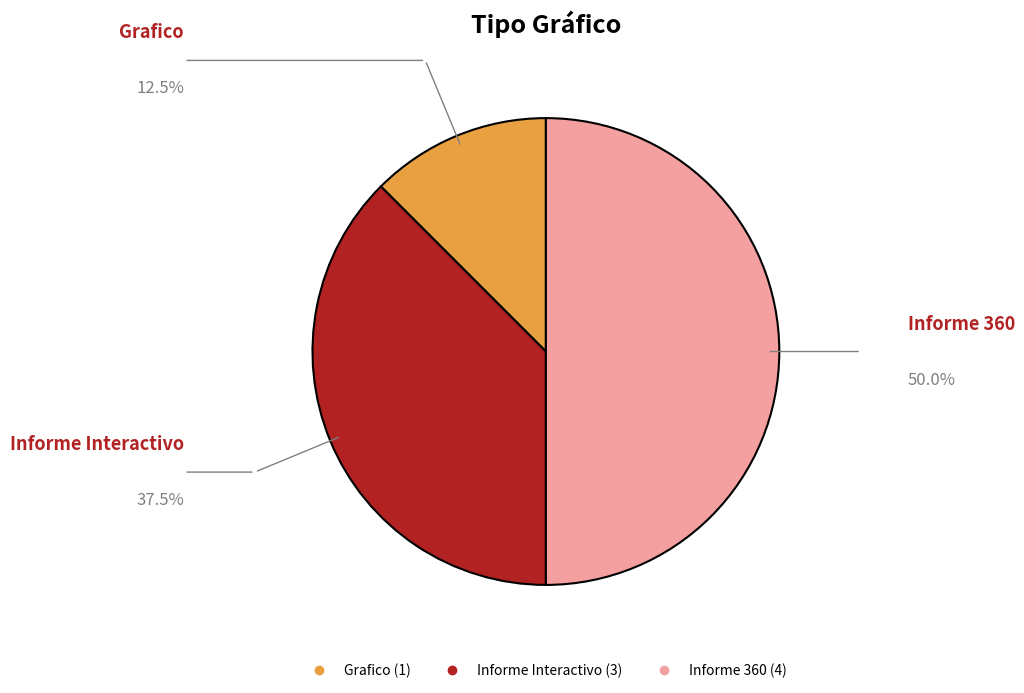

How many segments does this pie chart have?

3